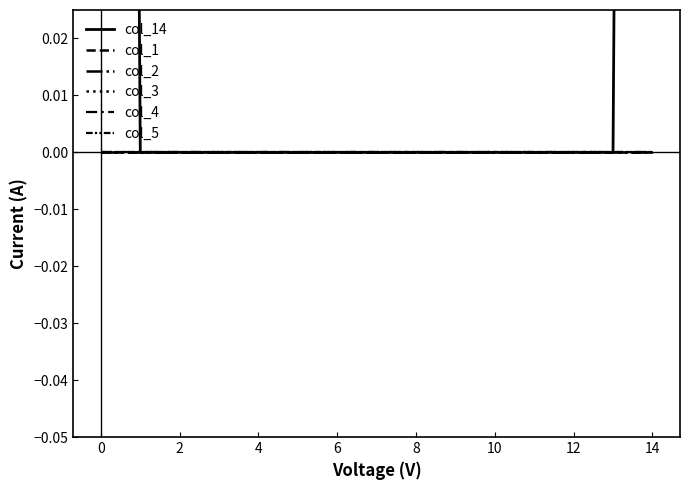

The col_14 series shows 0 at 11. True or false?

False